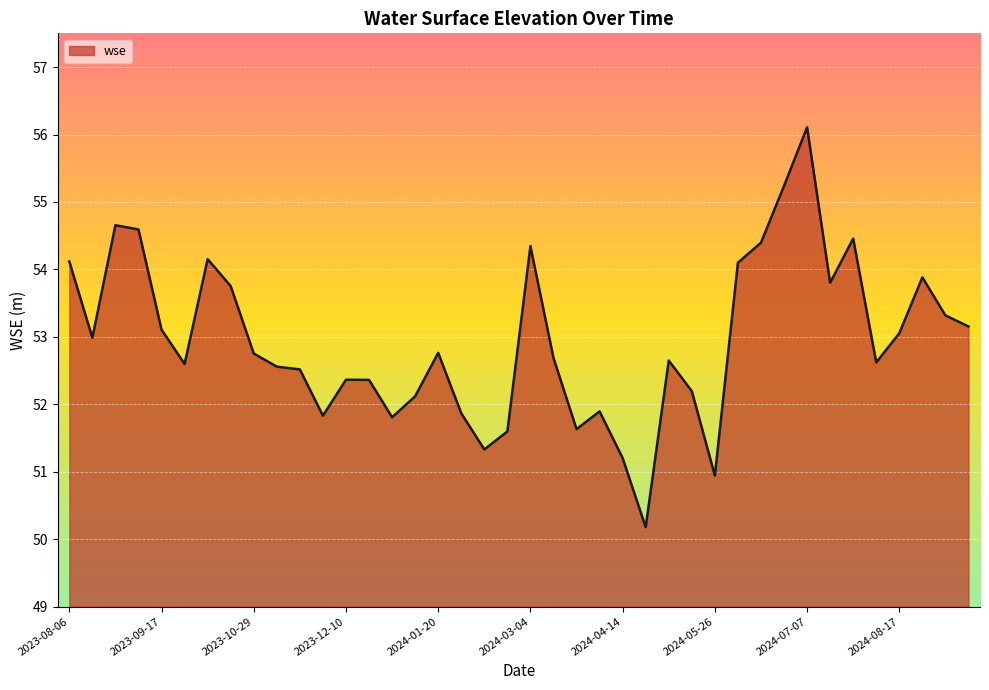

True or false: there are more than 1 points higher than both neighbors.

True